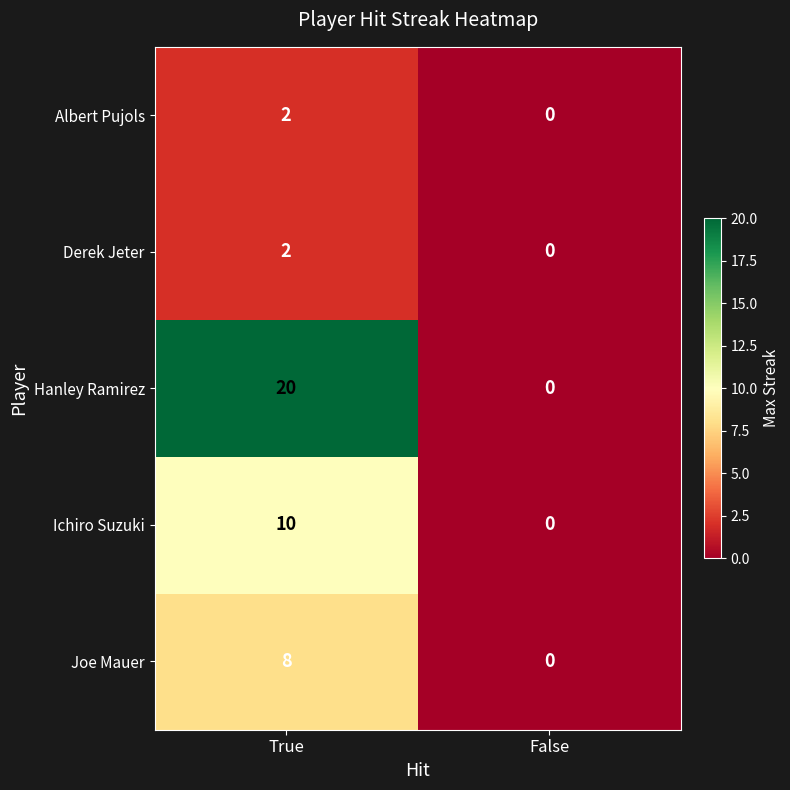

At which category is the sum across all series the highest?

True